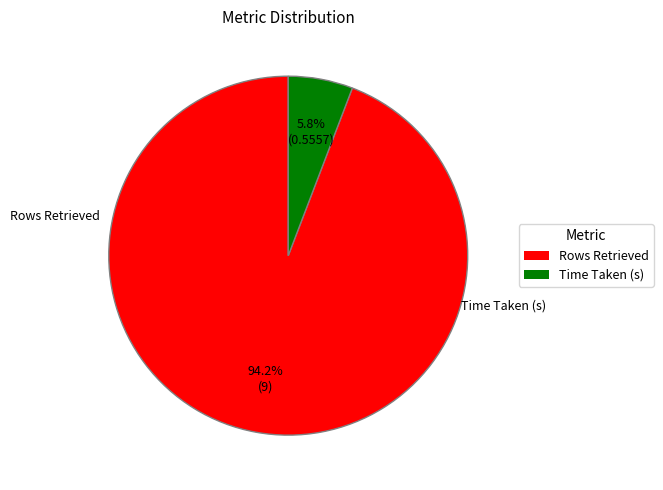

To the nearest percent, what is the combined percentage of Time Taken (s) and Rows Retrieved?

100%